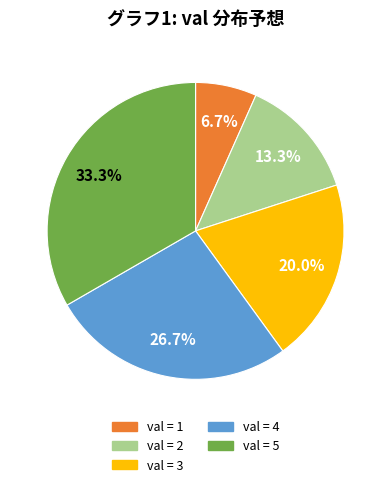

Is there any slice that represents more than half of the pie?

No